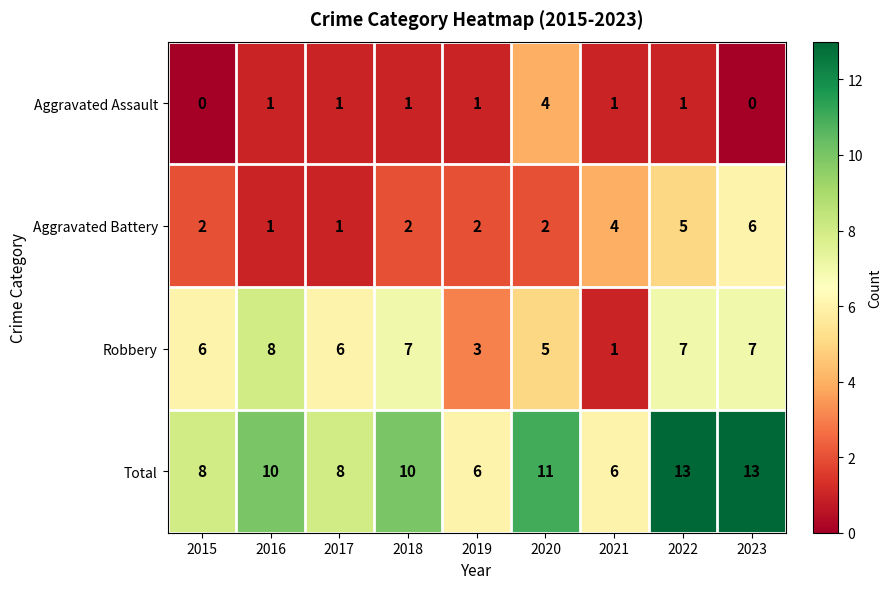

What is the difference between the highest and lowest values at 2020?

9